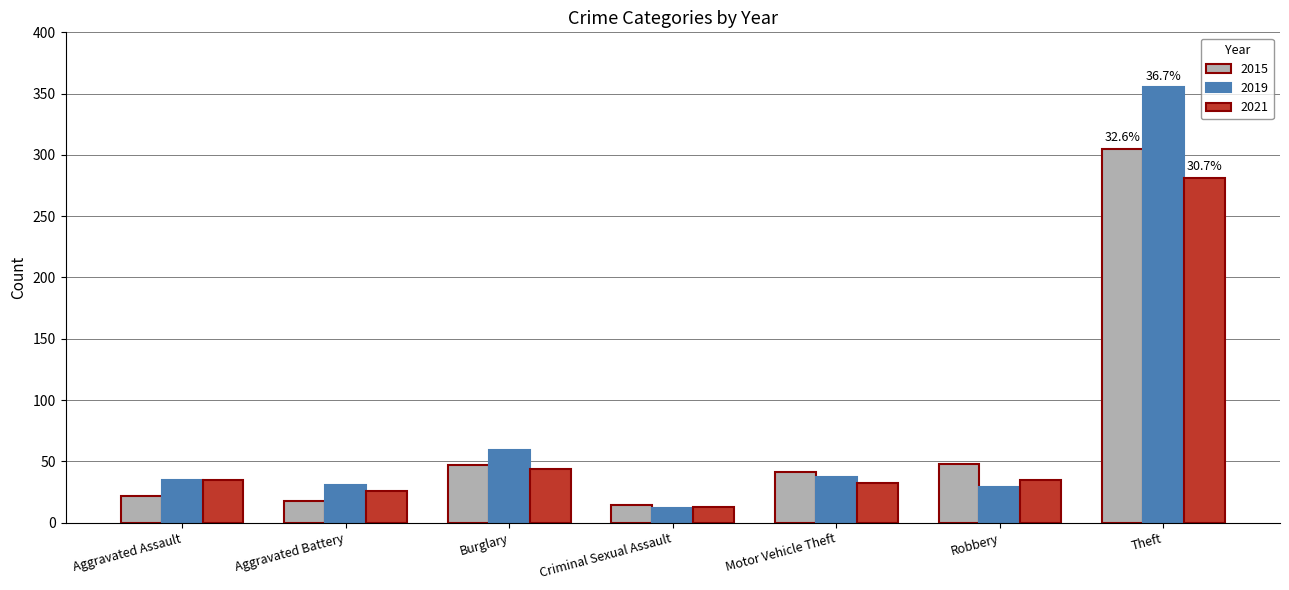

Count the number of categories in the chart.

7